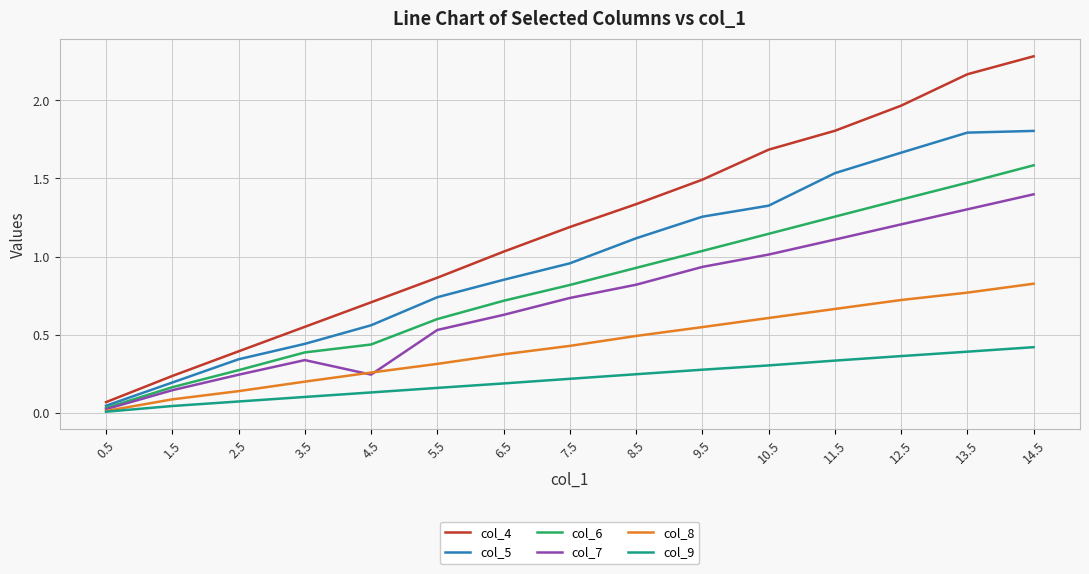

At which category is the sum across all series the highest?

14.5